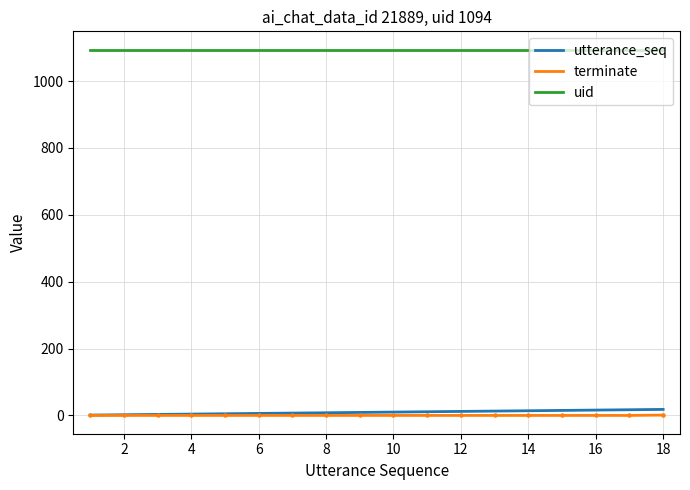

True or false: terminate and uid intersect in this chart.

False